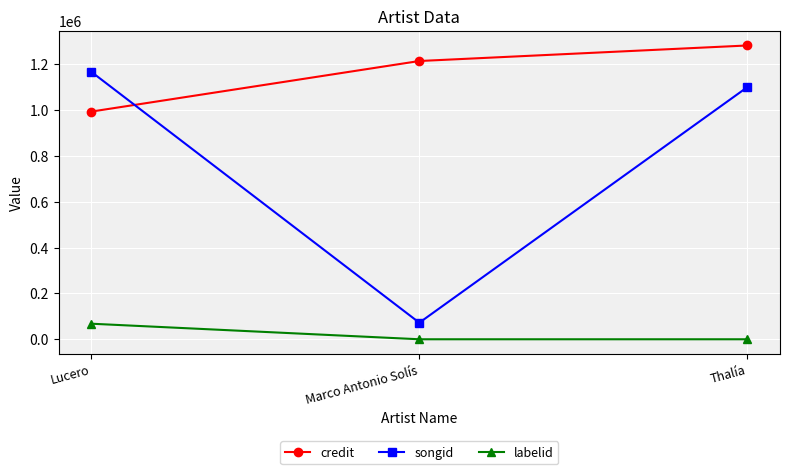

The value of songid at Lucero is 1760524. True or false?

False